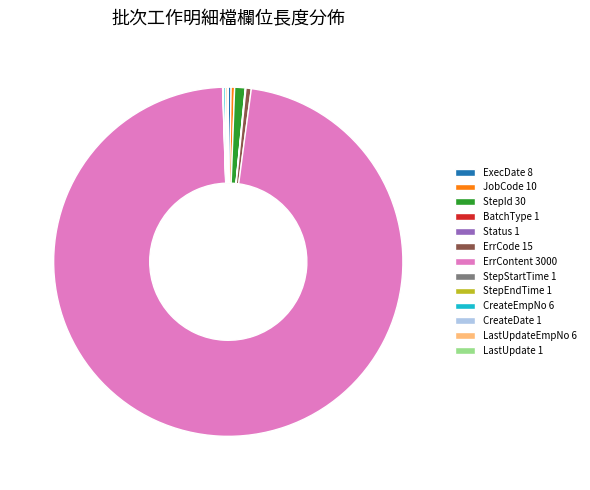

Which slice is the largest?

ErrContent 3000